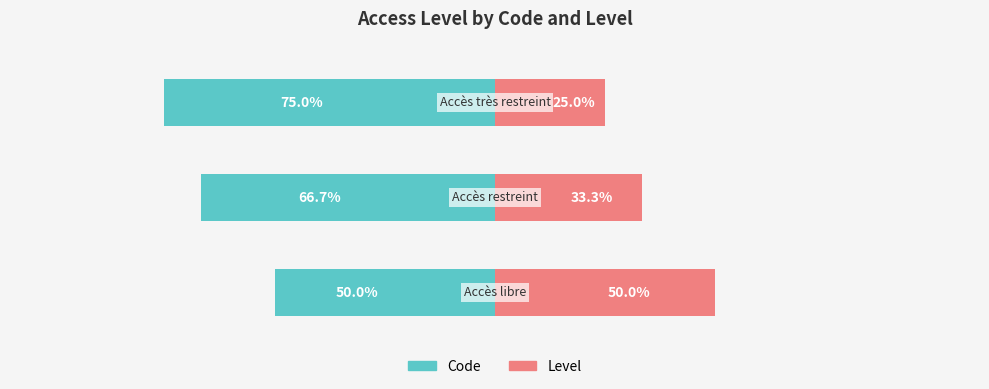

The Level series shows 25.0 at 2. True or false?

True